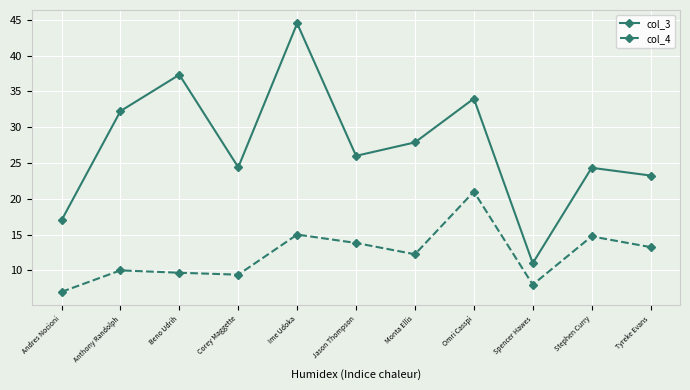

True or false: col_3 and col_4 cross at least once.

False